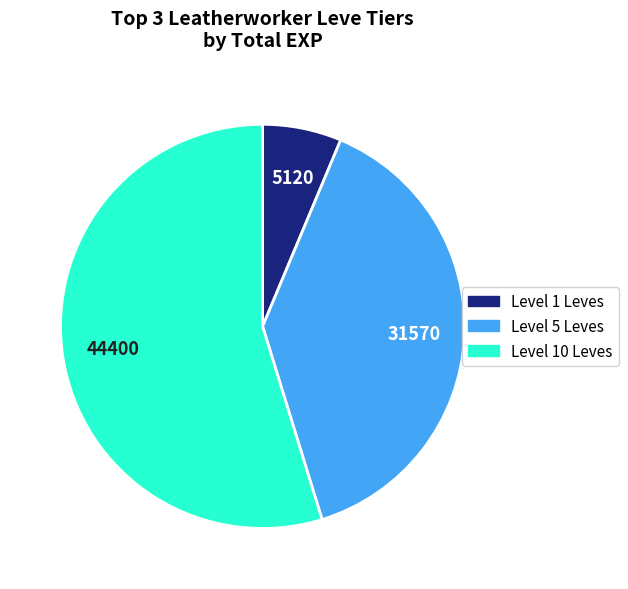

Is there any slice that represents more than half of the pie?

Yes